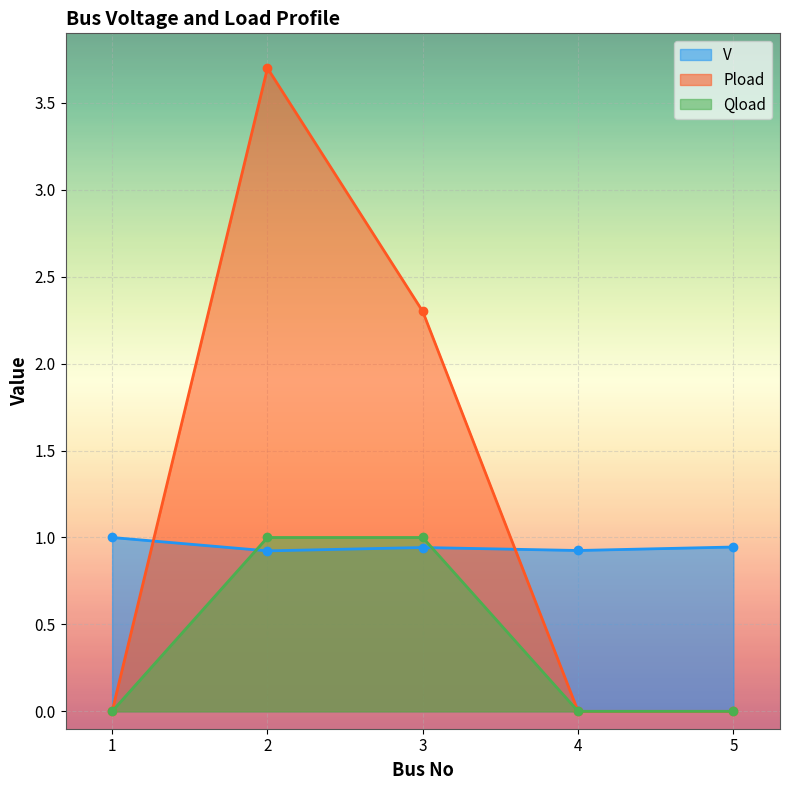

How many lines are shown in the chart?

3